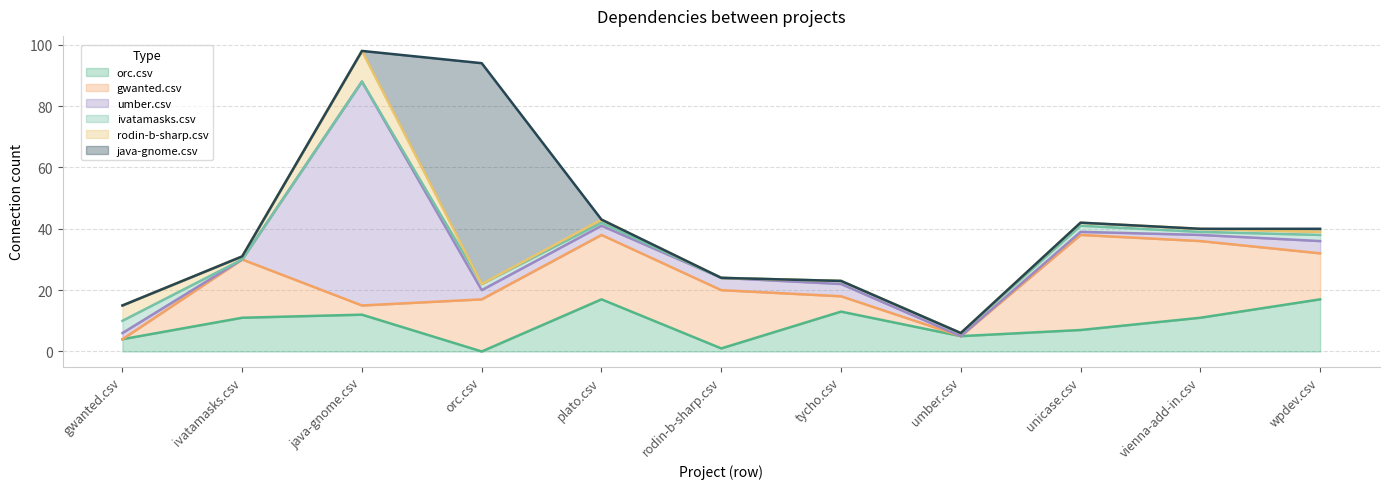

What is the value of the umber.csv point at the 5th from the left?

3